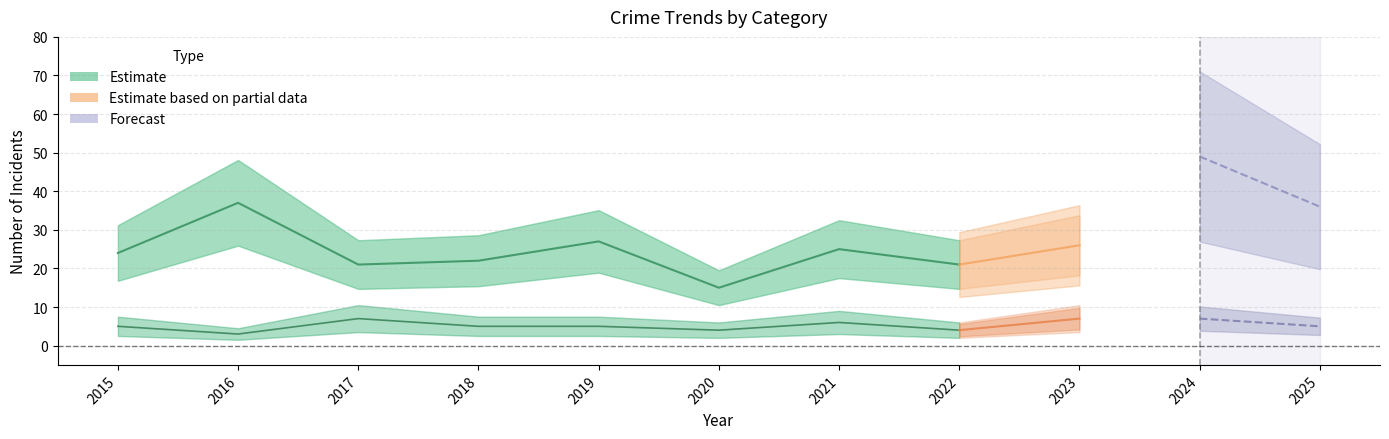

How many data points in Aggravated Battery are above 9?

4